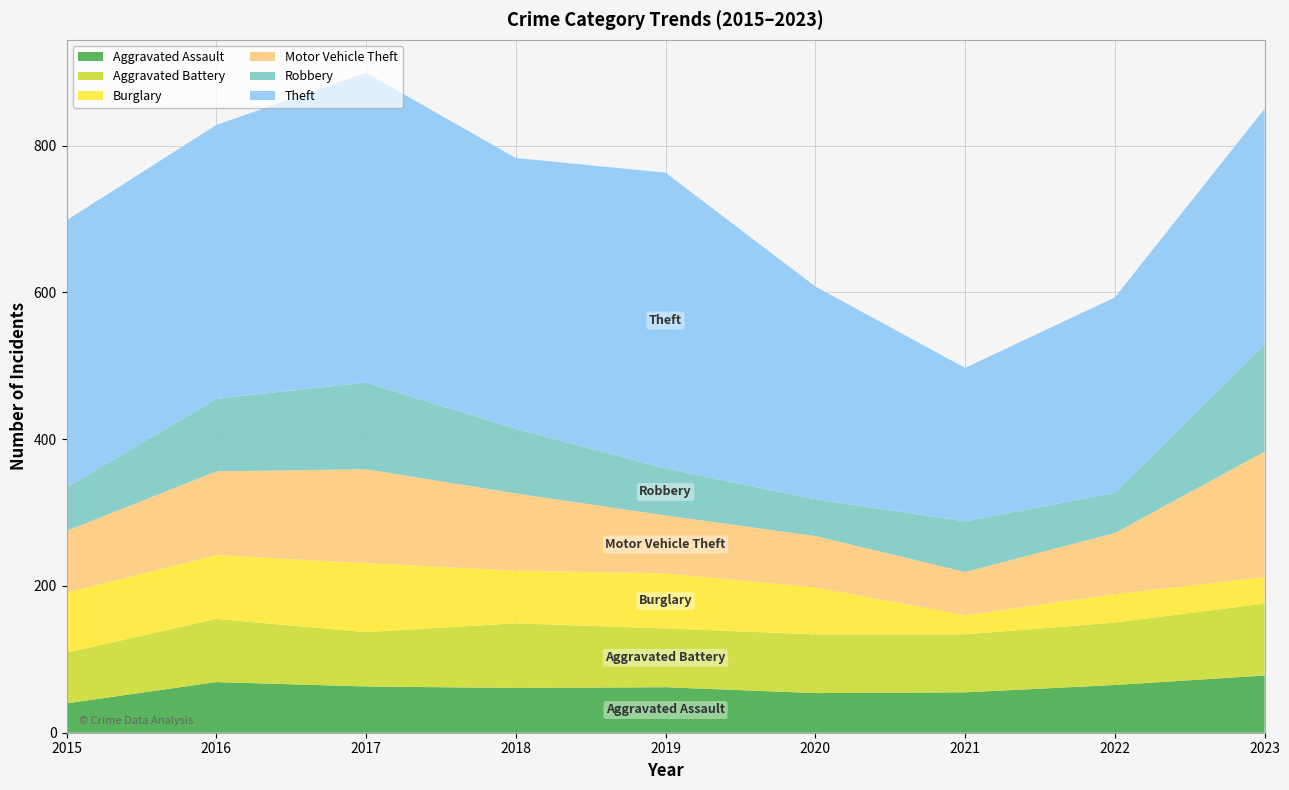

Reading left to right, extract all data points from this chart.

Aggravated Assault: 40	69	63	61	62	54	55	65	78
Aggravated Battery: 69	86	74	88	80	80	79	85	98
Burglary: 82	87	94	72	75	64	26	39	36
Motor Vehicle Theft: 84	114	128	105	79	70	59	83	171
Robbery: 59	99	118	88	64	50	69	55	146
Theft: 364	373	422	369	403	290	209	266	321